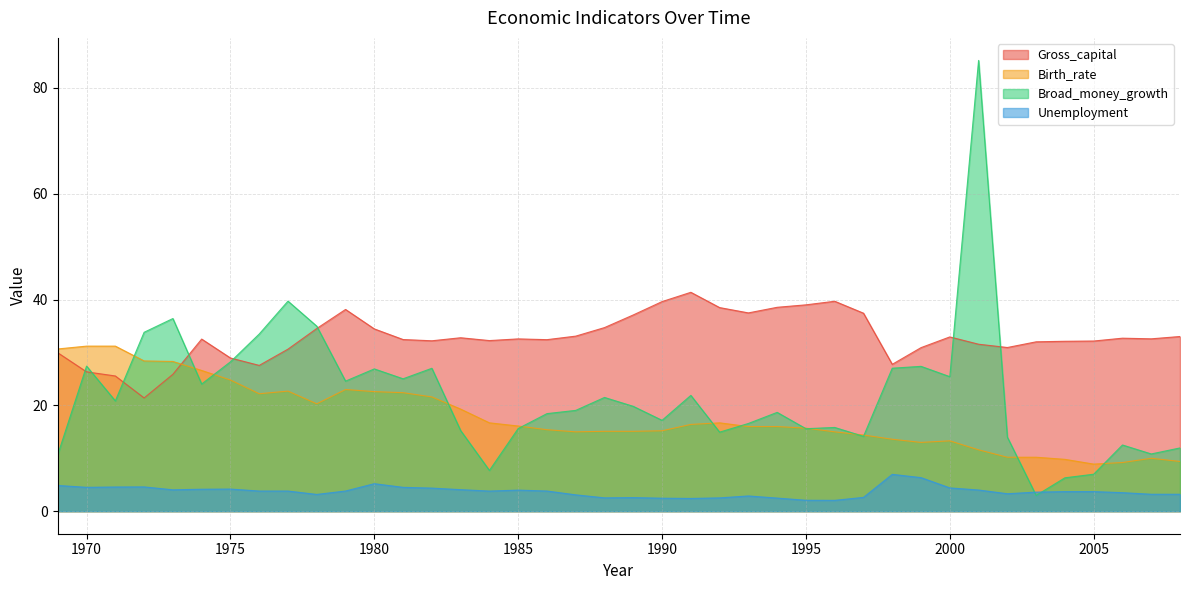

In Gross_capital, how many points are higher than both neighbors (excluding endpoints)?

8